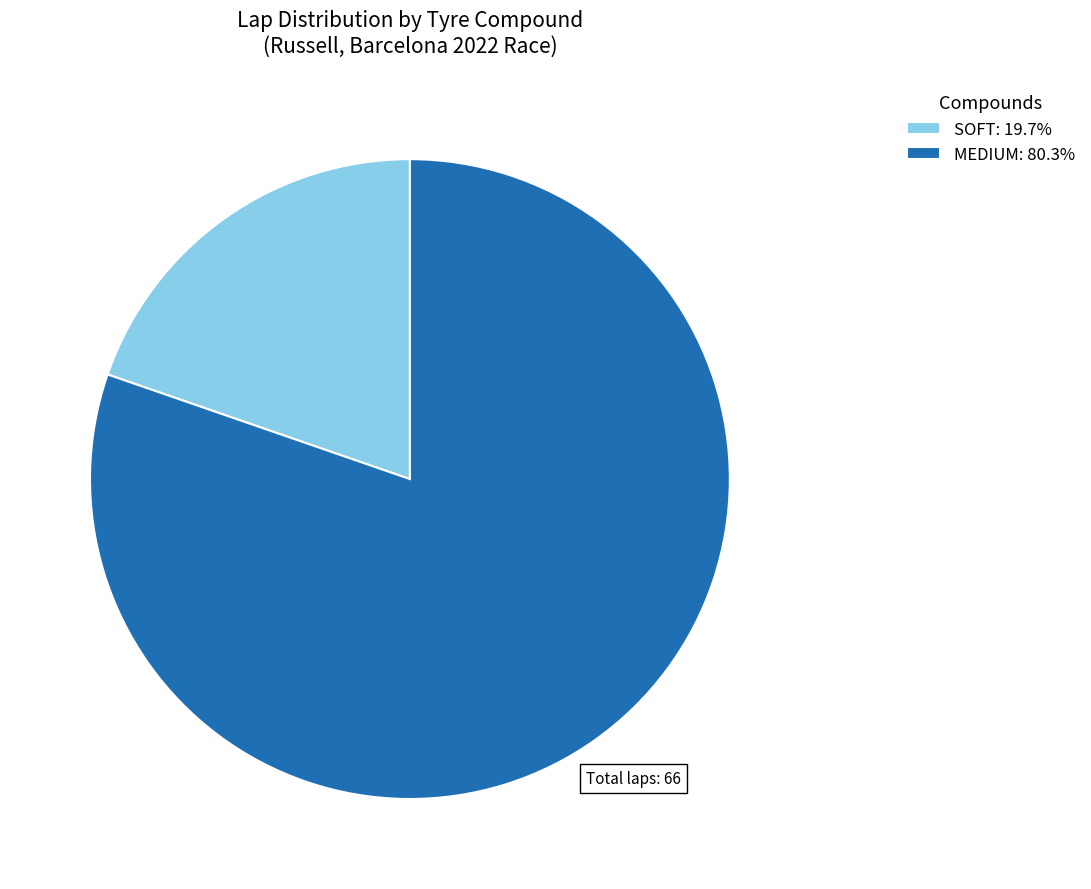

Is there any slice that represents more than half of the pie?

Yes